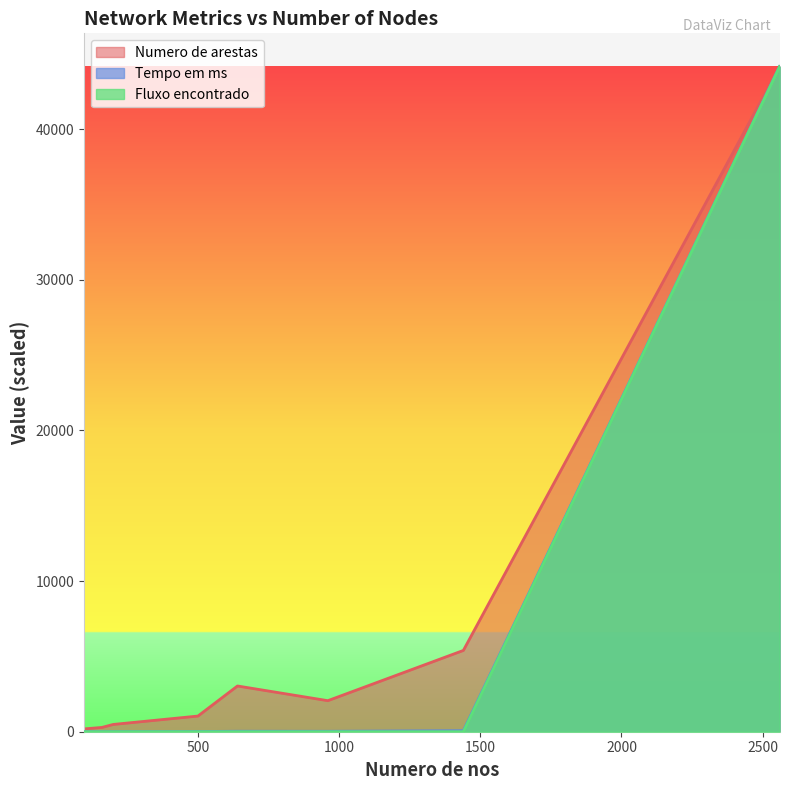

What is the difference between the maximum and minimum values in the Numero de arestas series?

43973.0